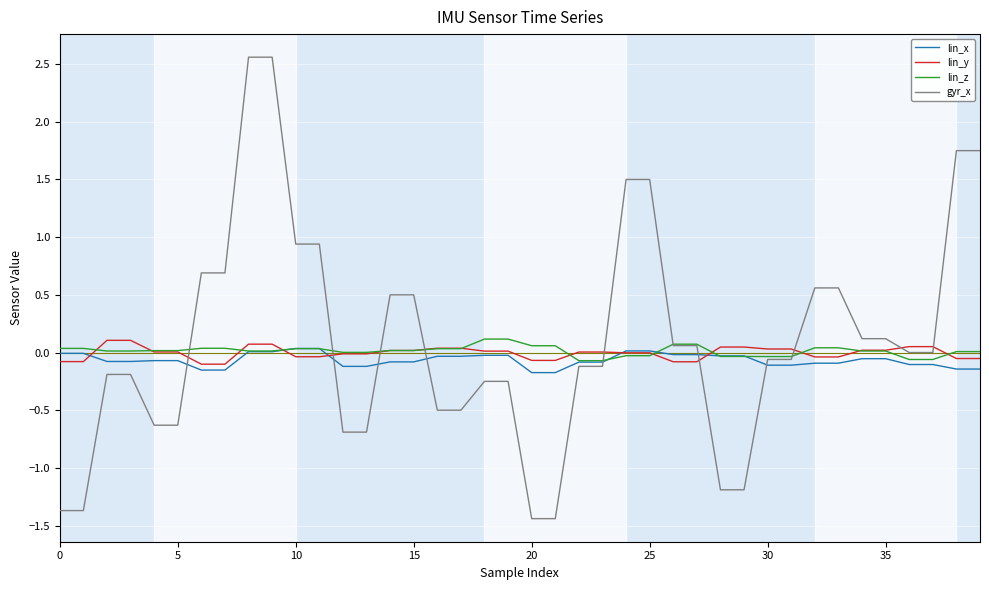

Is this an area chart (filled region under the line)?

No